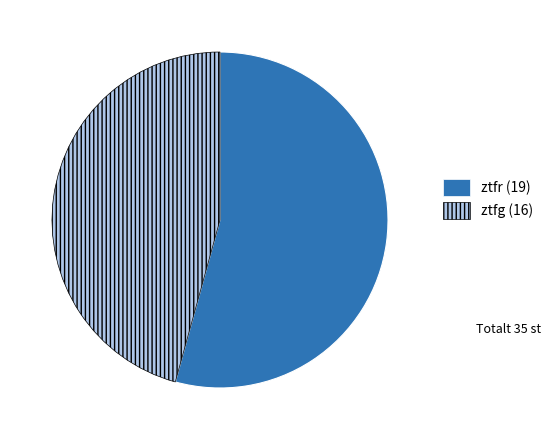

Approximately how many times larger is the value at ztfg compared to ztfr?

0.8